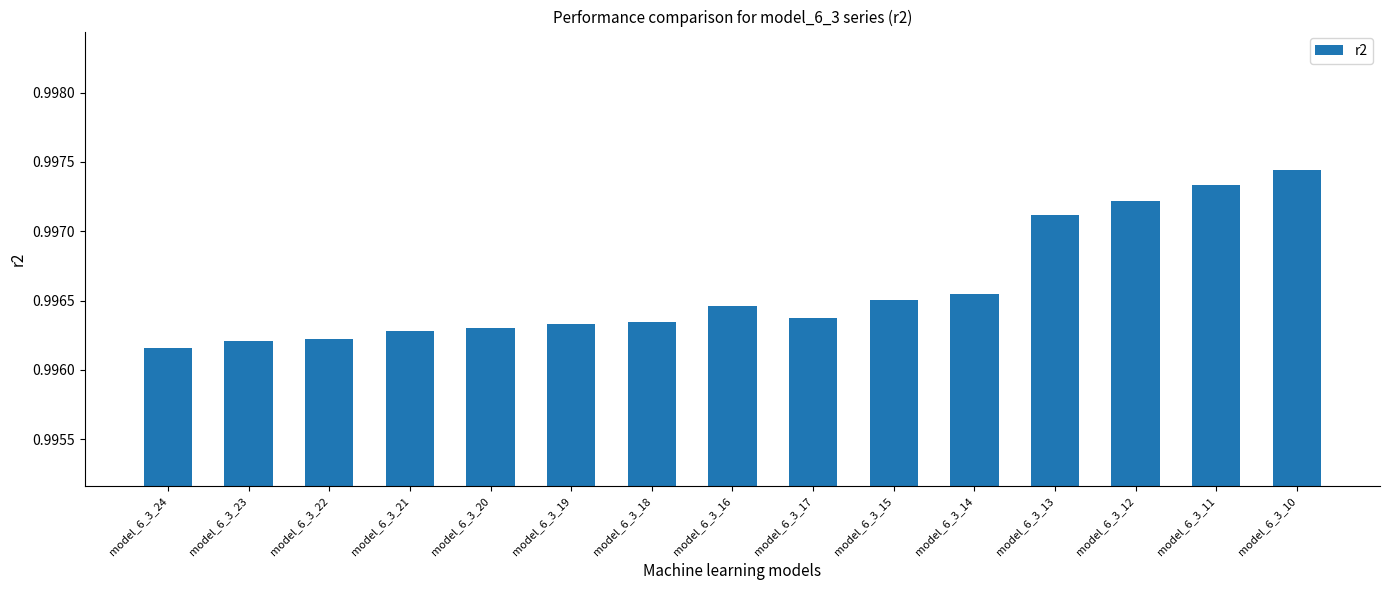

What is the label of the 6th bar from the right?

model_6_3_15